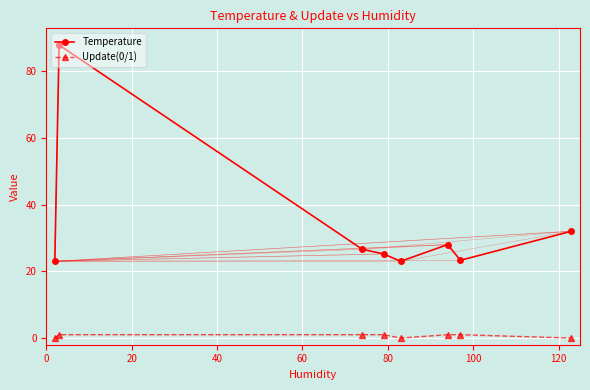

Which series has the largest range (max minus min)?

Temperature